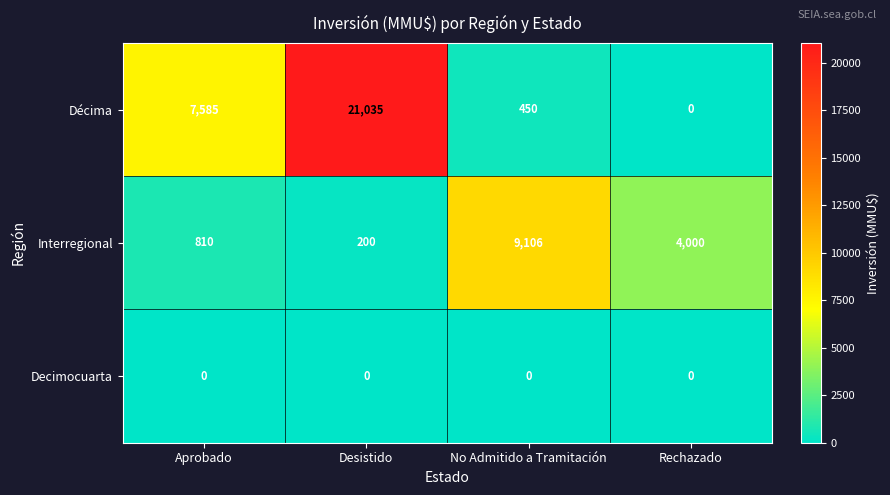

Reading left to right, list all the values displayed in this chart.

Décima: Aprobado=7585	Desistido=21035	No Admitido a Tramitación=450	Rechazado=0
Interregional: Aprobado=810	Desistido=200	No Admitido a Tramitación=9106	Rechazado=4000
Decimocuarta: Aprobado=0	Desistido=0	No Admitido a Tramitación=0	Rechazado=0